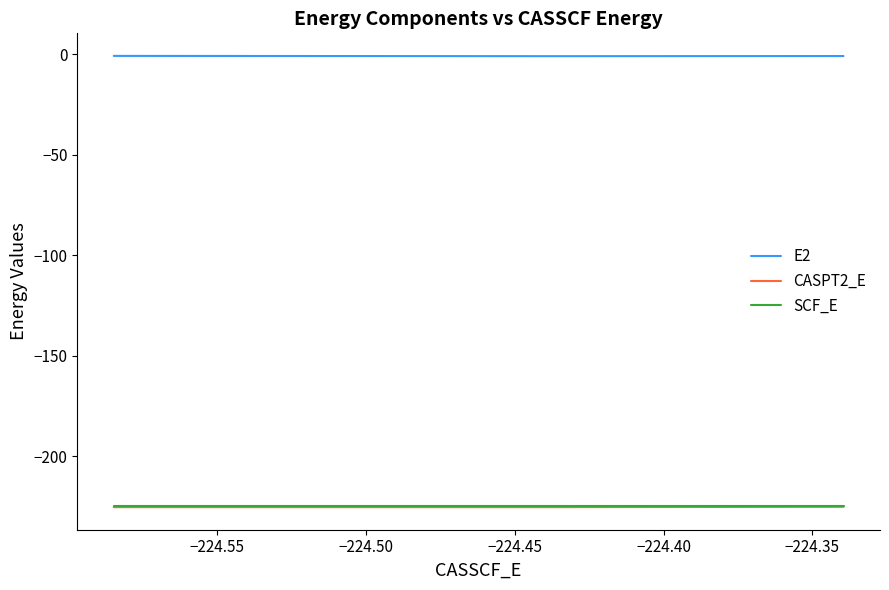

What is the smallest value displayed?

-225.3